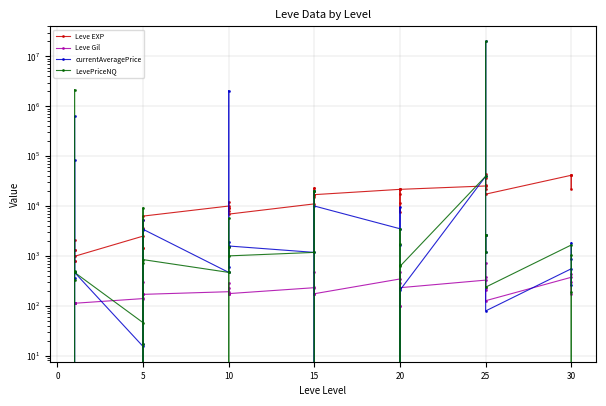

What is the sum of all Leve Gil values?

9228.0